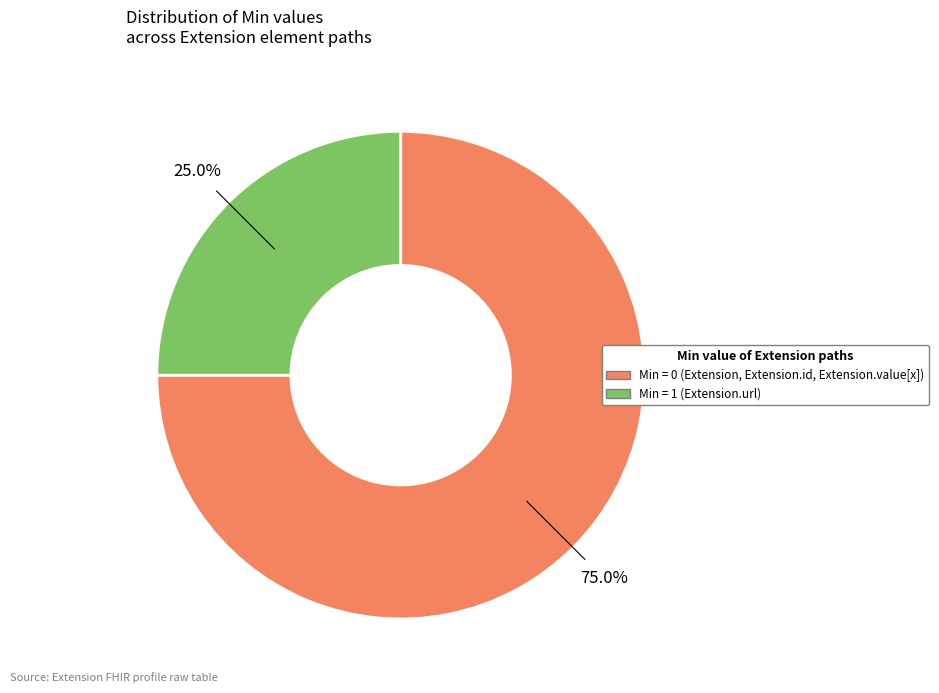

Is there any slice that represents more than half of the pie?

Yes